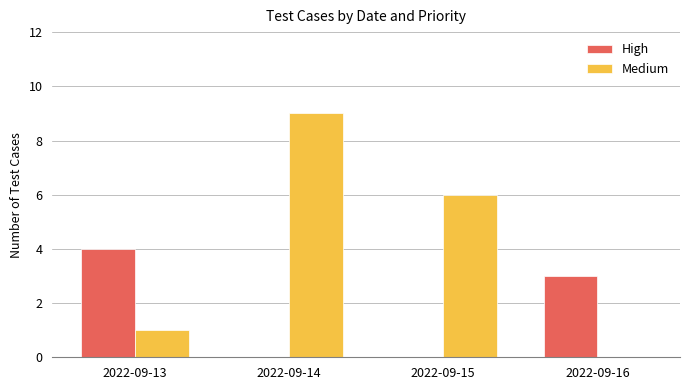

Where is Medium nearest to the value 4?

2022-09-15